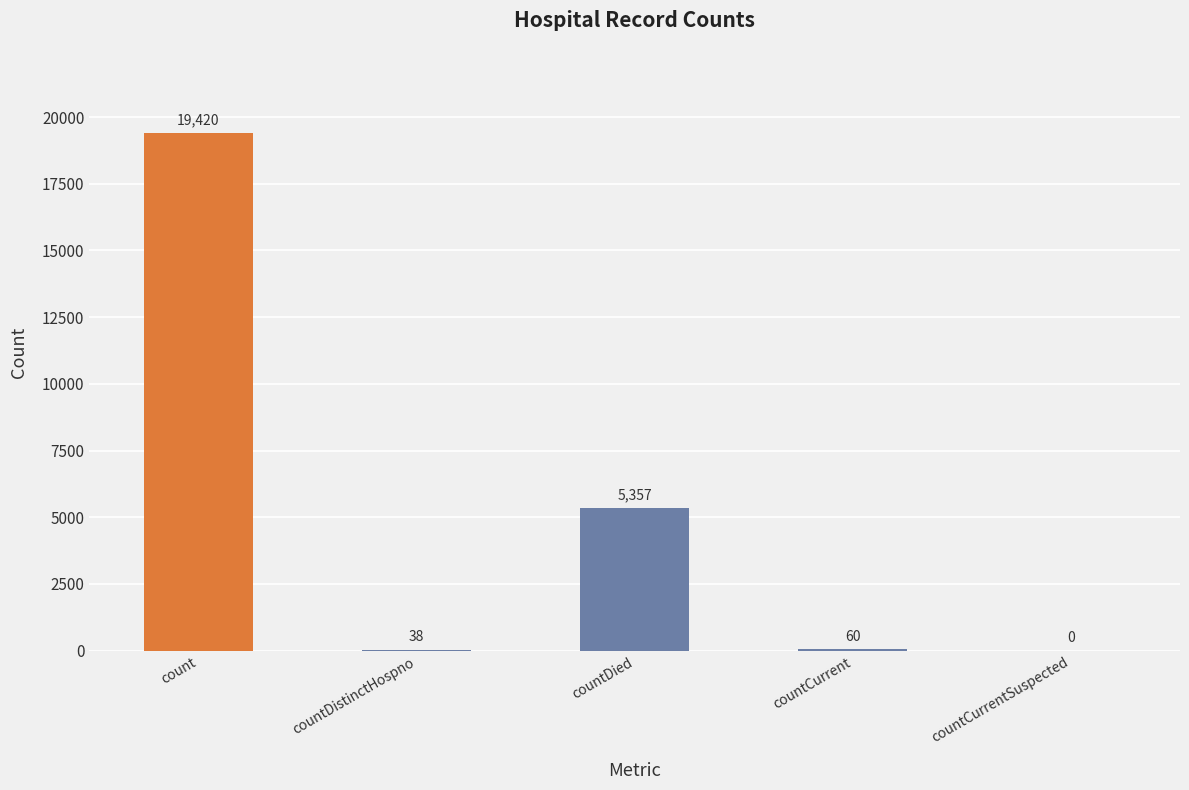

Is it true that the value at countDistinctHospno is 38?

True